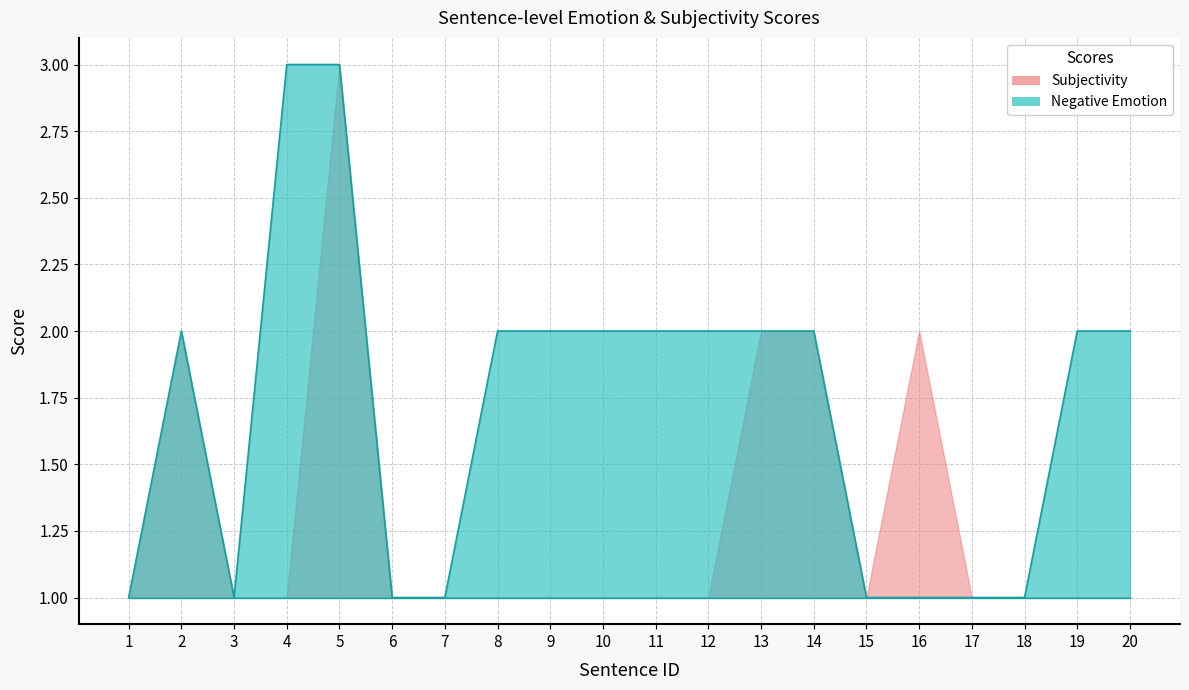

Which series has the largest total across all categories?

Negative Emotion